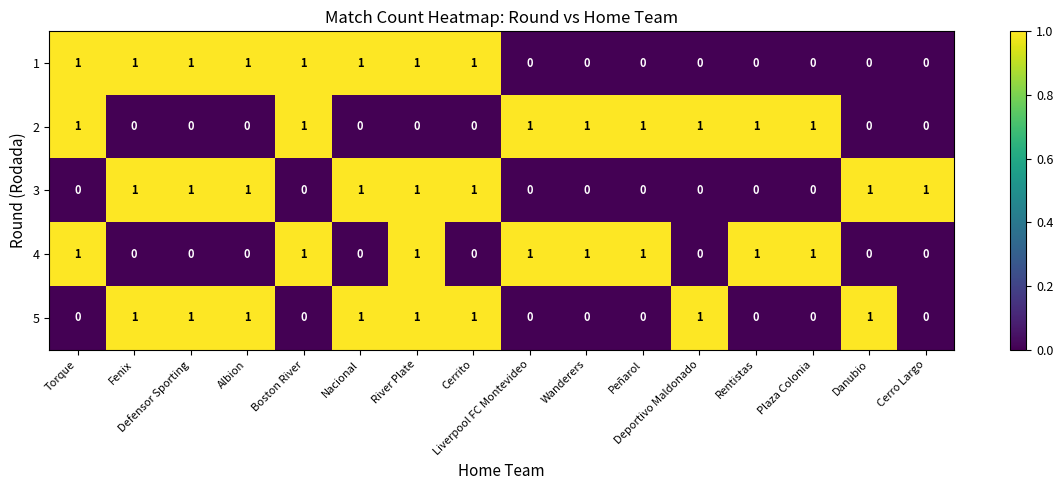

How many 4 values are between 0 and 1?

16